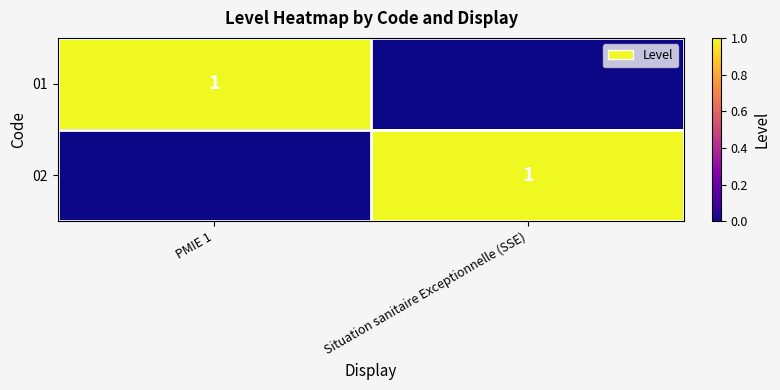

The value of 01 at PMIE 1 is 1. True or false?

True